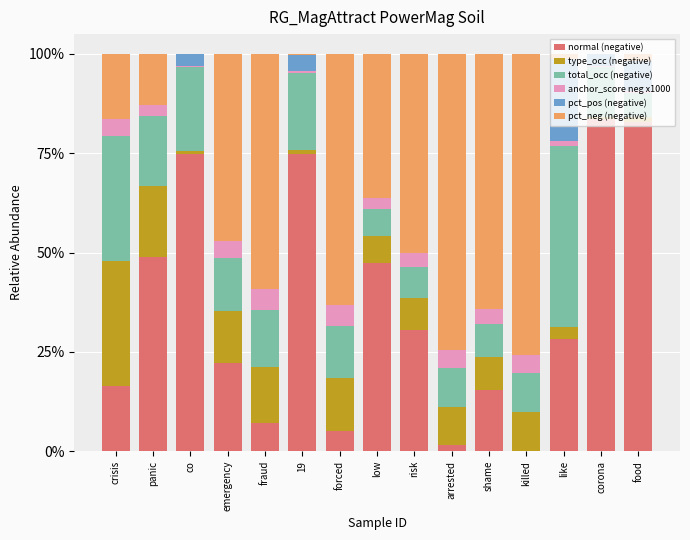

What is the total value across all series at emergency?

100.0